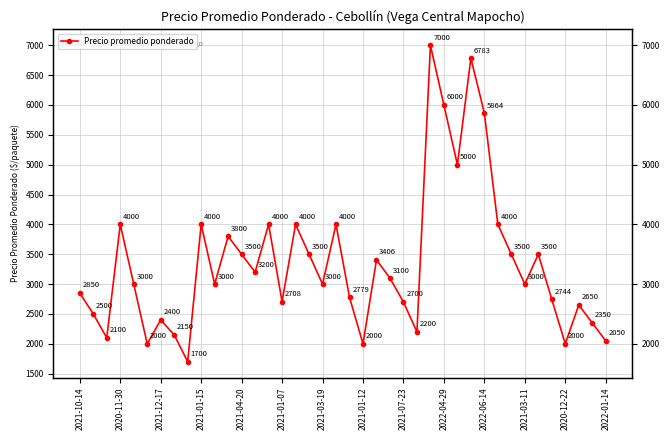

How many values exceed 3000?

19